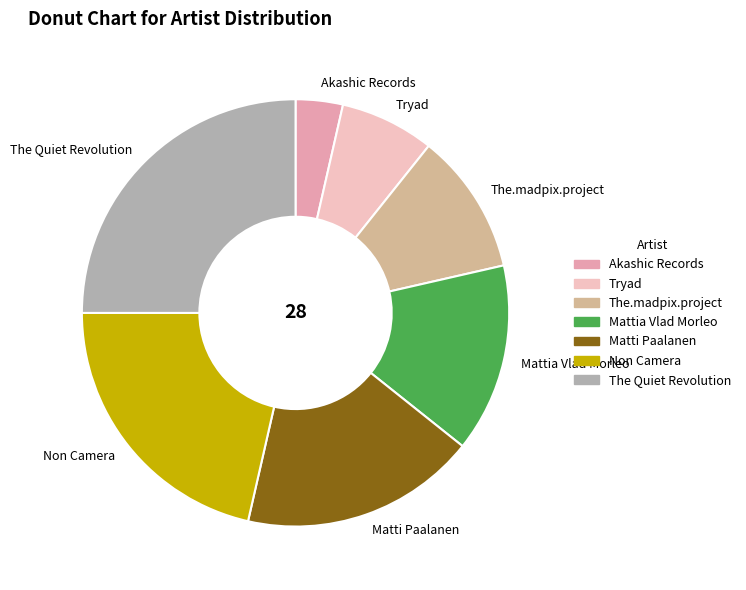

How many slices are in this pie chart?

7